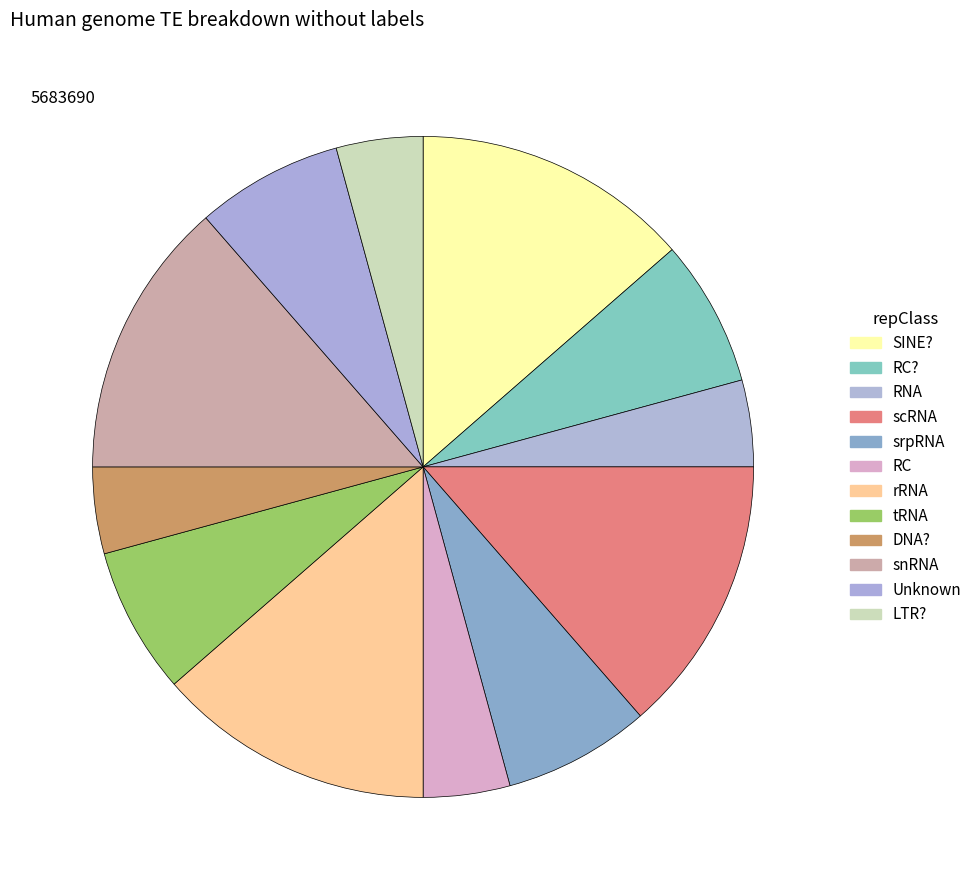

Count the number of slices in the pie.

12